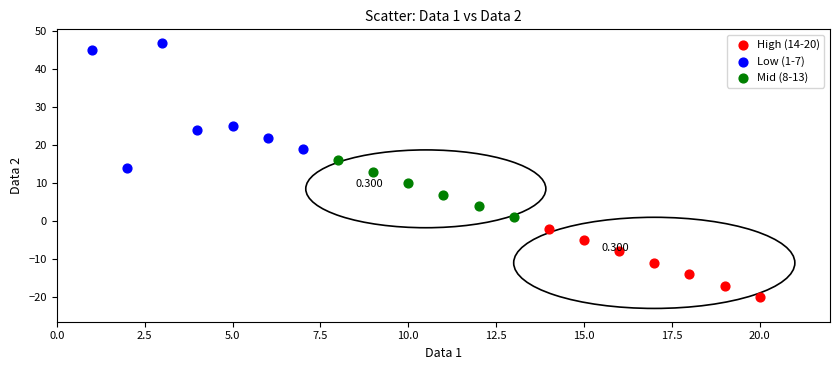

Which series has the widest spread of Y values?

Low (1-7)